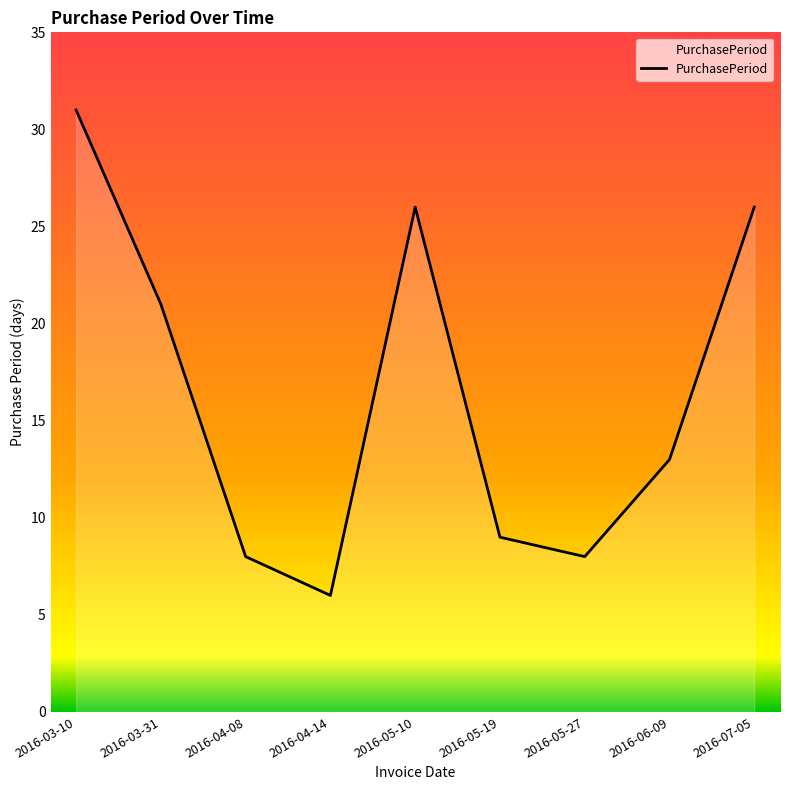

True or false: the data has more than 1 interior local peaks.

False